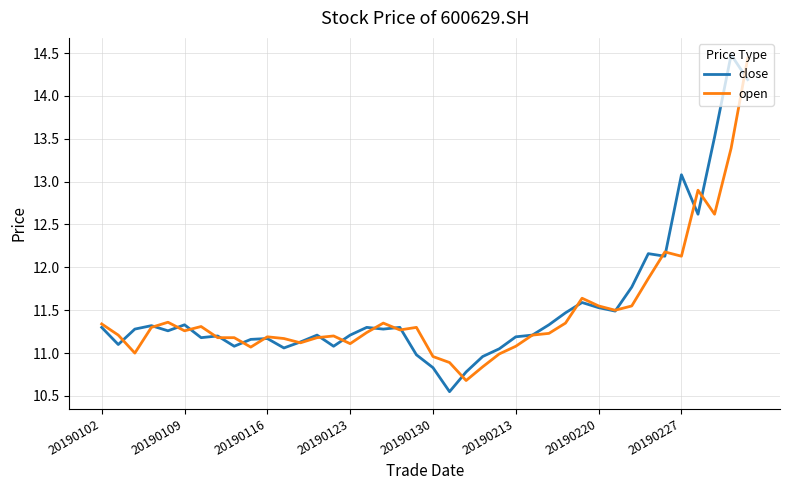

What is the minimum value for open?

10.7